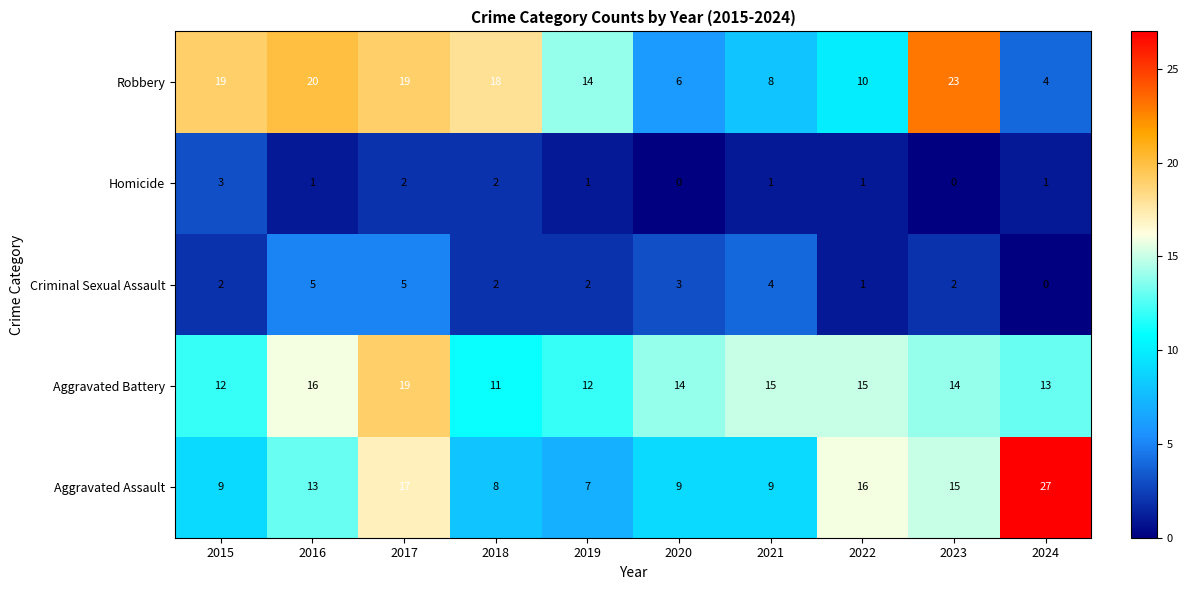

What is the average value of the Aggravated Battery series?

14